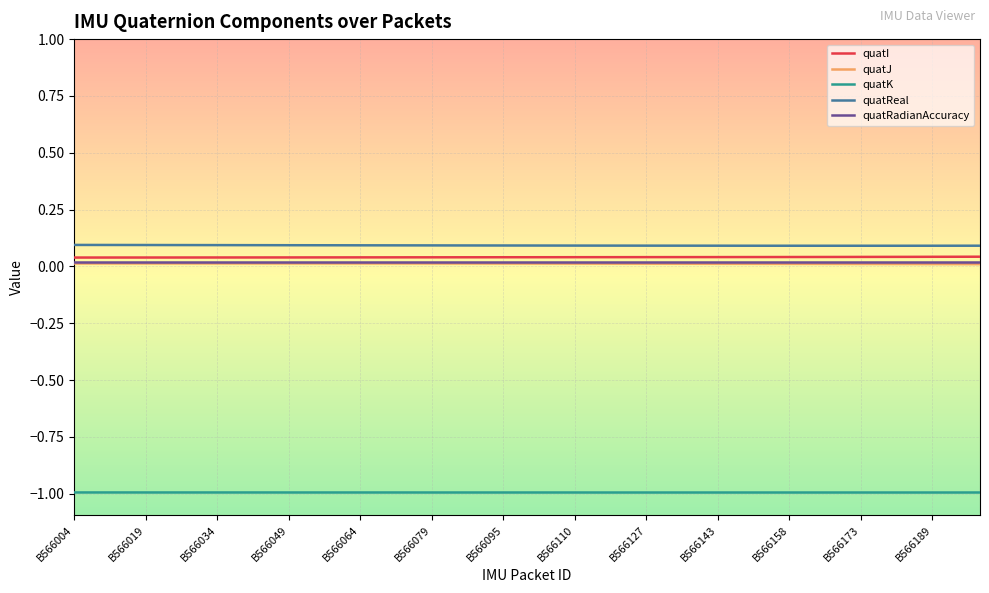

True or false: quatJ and quatI cross at least once.

False